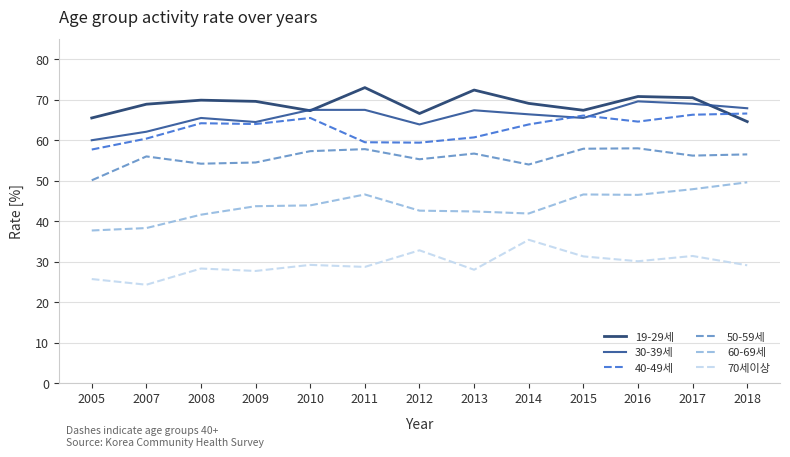

True or false: 40-49세 and 70세이상 cross at least once.

False